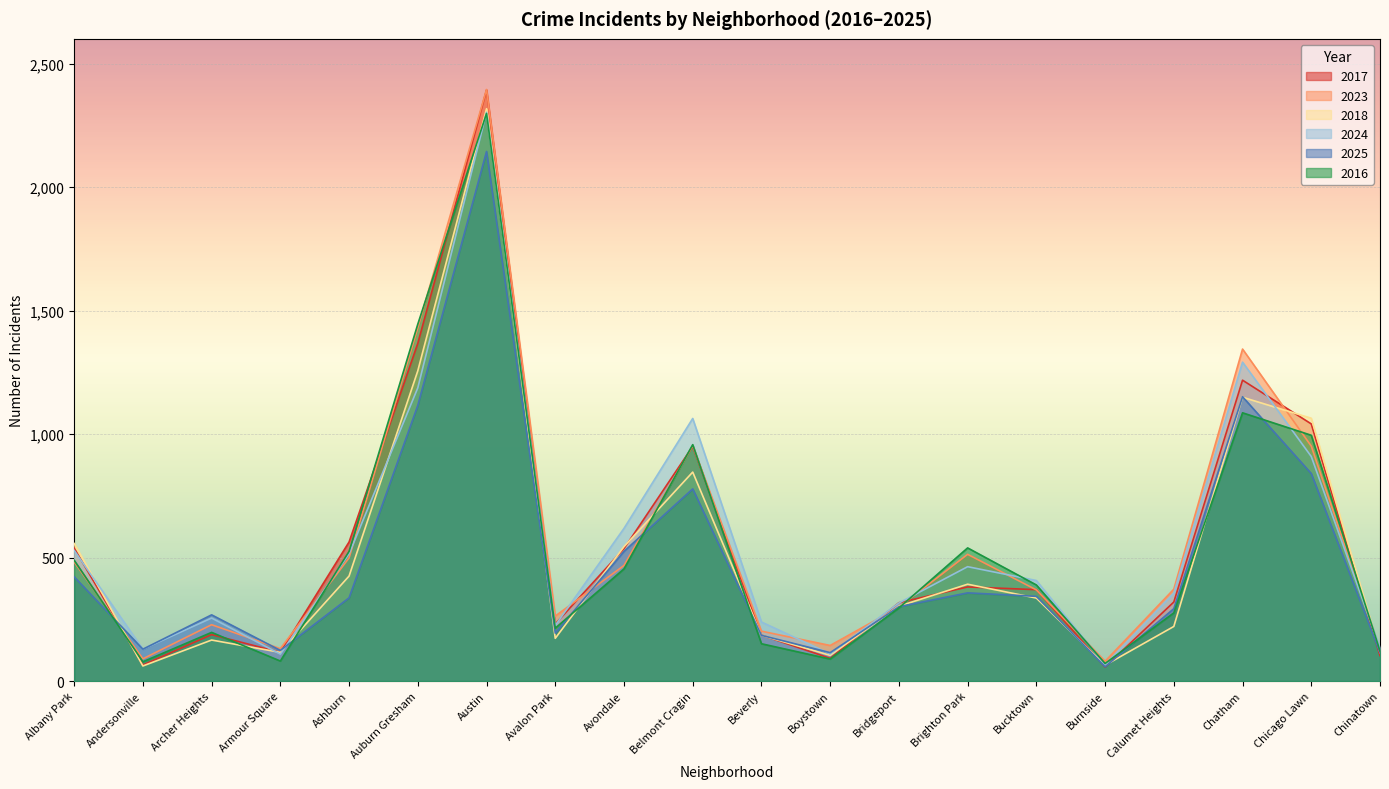

What is the value of the 2017 point at the 8th from the left?

231